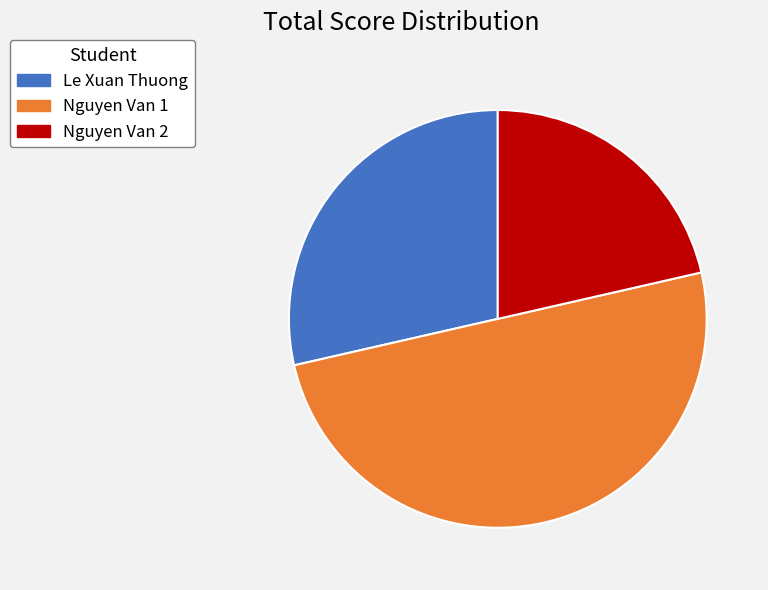

Rank the categories by value from lowest to highest.

Nguyen Van 2, Le Xuan Thuong, Nguyen Van 1